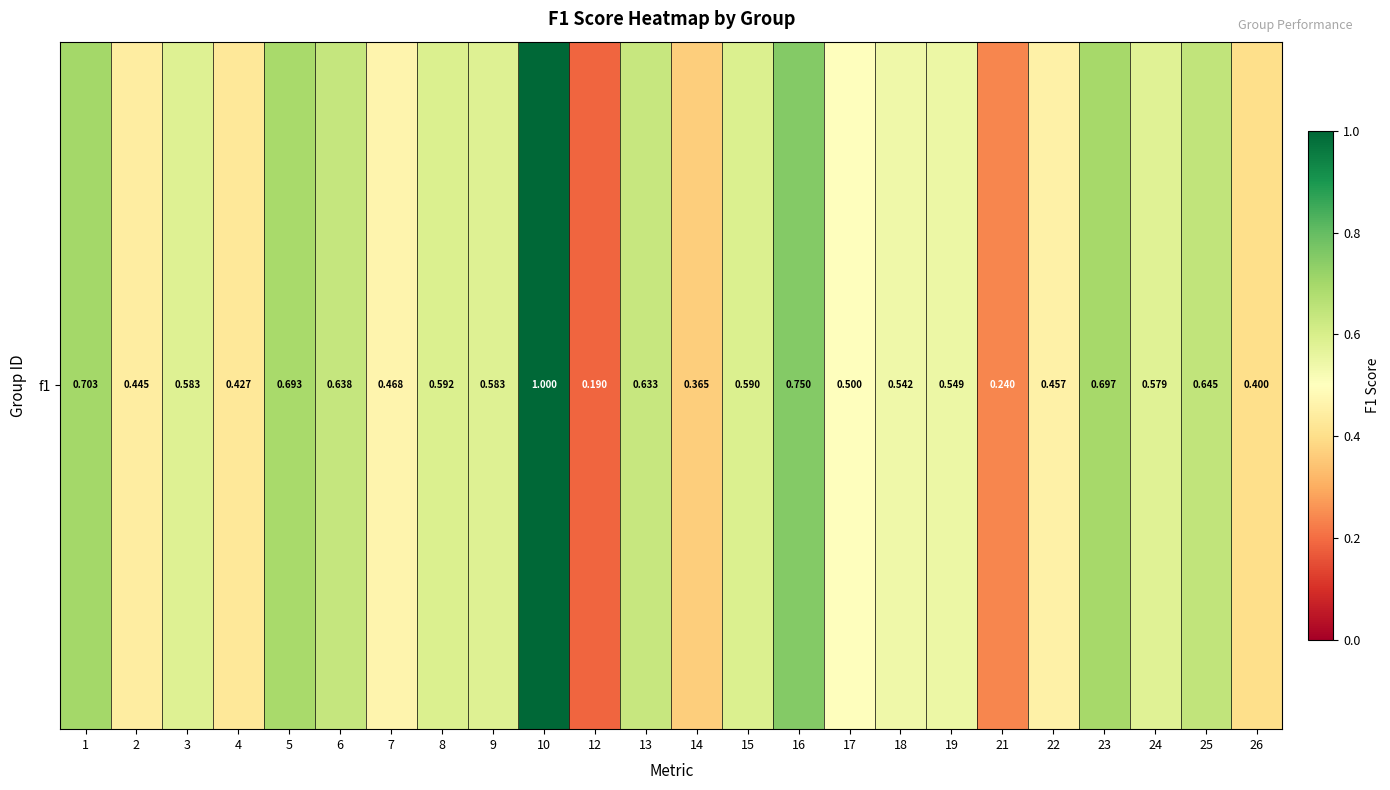

At which category does the chart reach its minimum across all series?

12